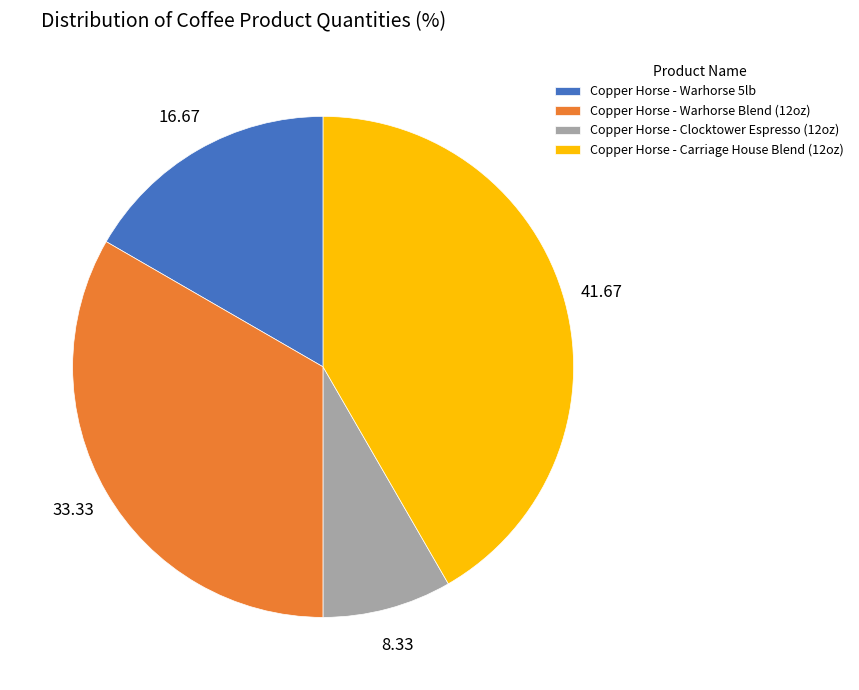

The Copper Horse - Clocktower Espresso (12oz) slice represents 14% of the pie. True or false?

False